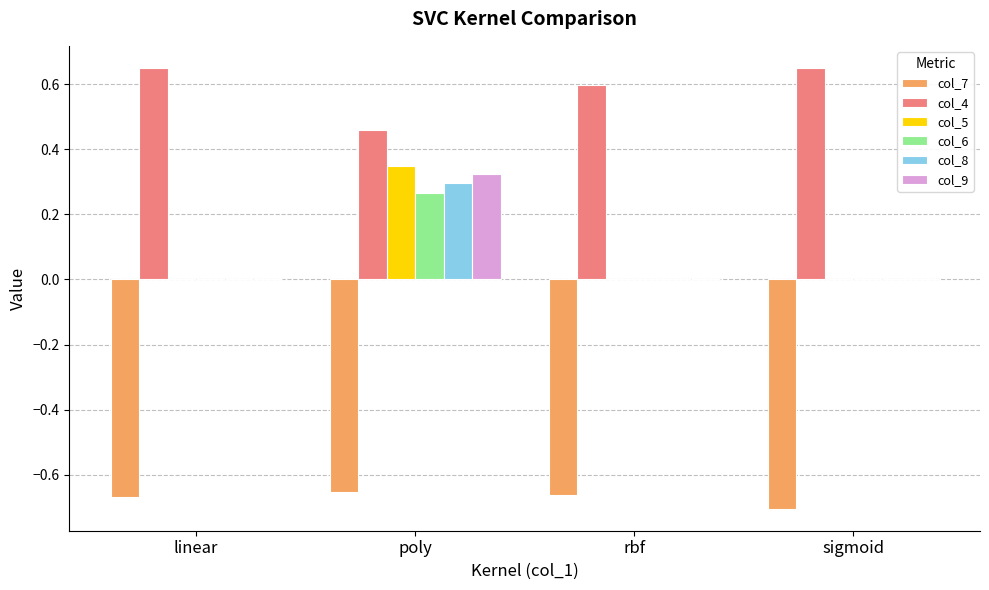

Which series has the largest total across all categories?

col_4